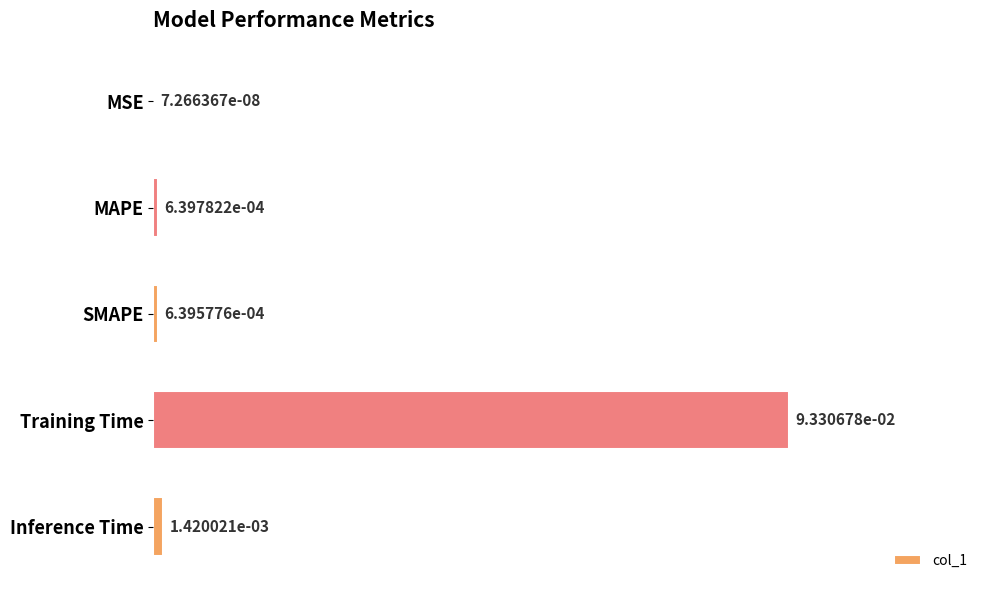

At which label is the value closest to 0?

MSE